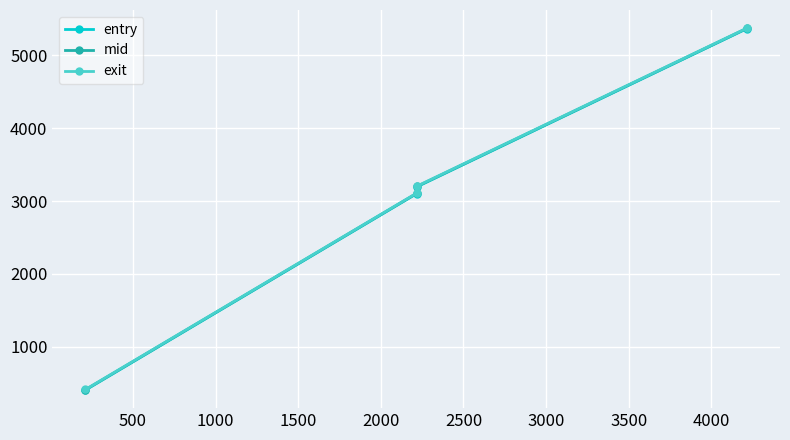

How many data points in entry are above 3196?

2